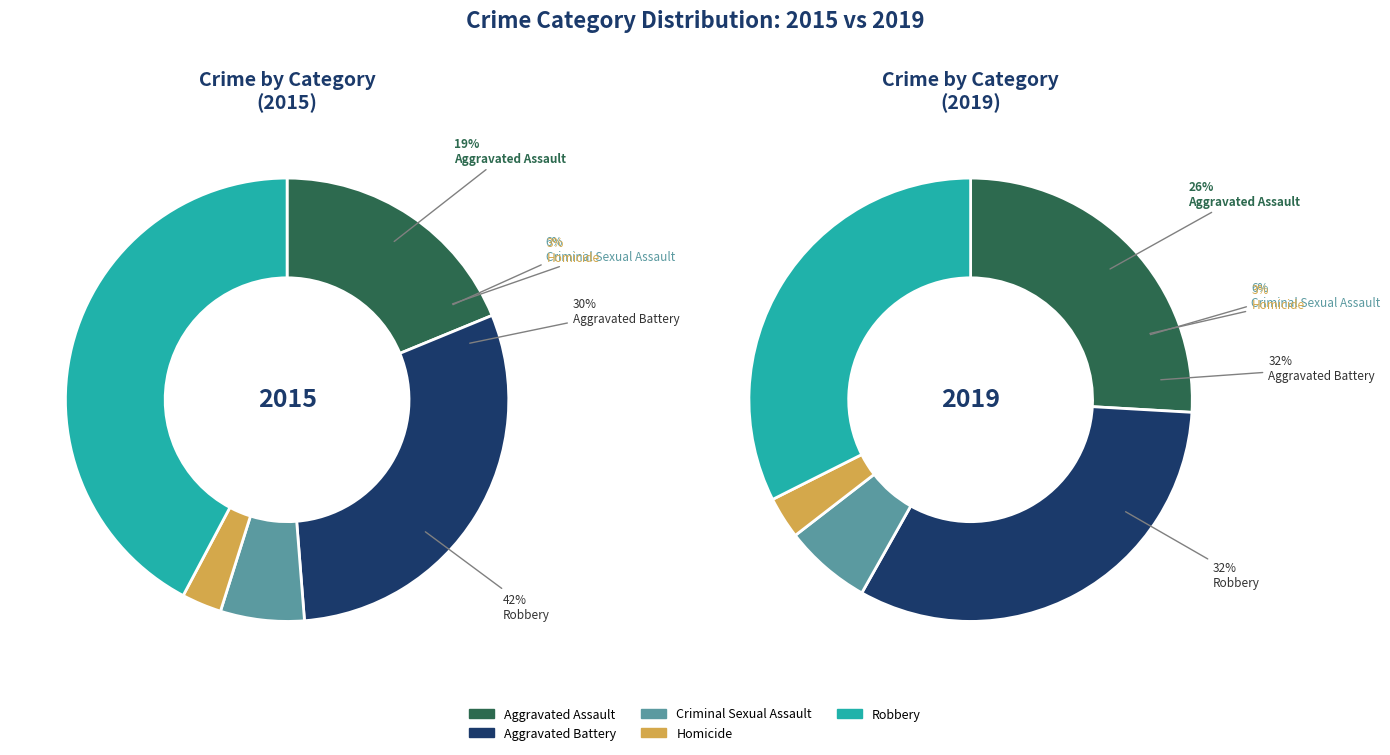

Is it true that Criminal Sexual Assault is 6% of the pie?

True